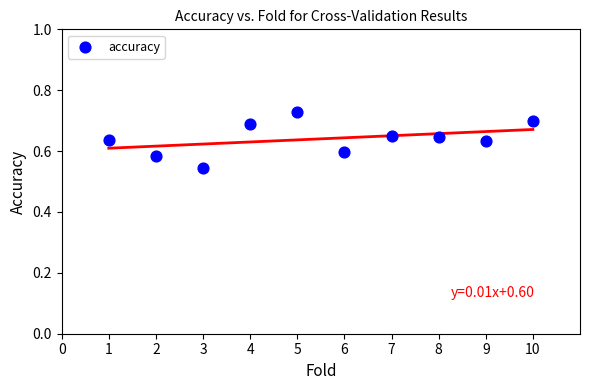

What is the range of X values (max minus min)?

9.0